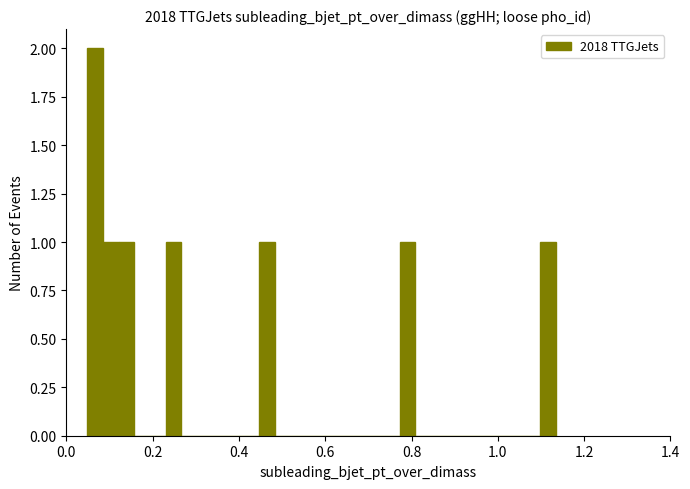

Around what value on the x-axis is the tallest bar? Give the approximate position of its centre, as read against the axis.

0.06